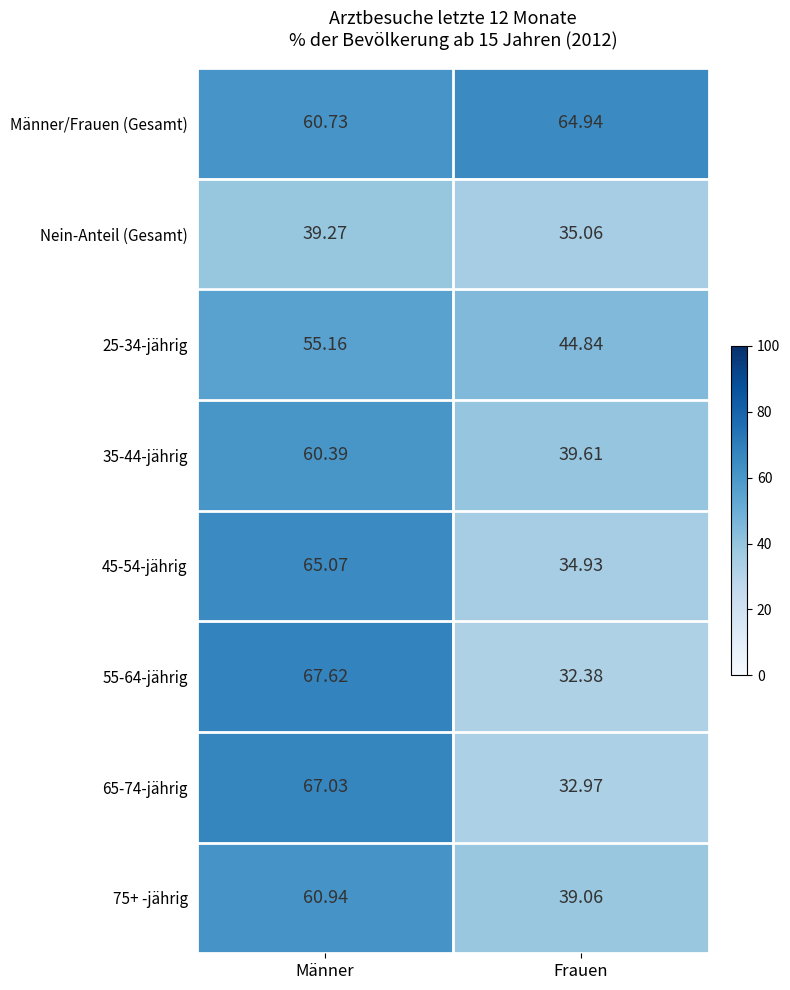

How many data points in Nein-Anteil (Gesamt) are less than 39?

1